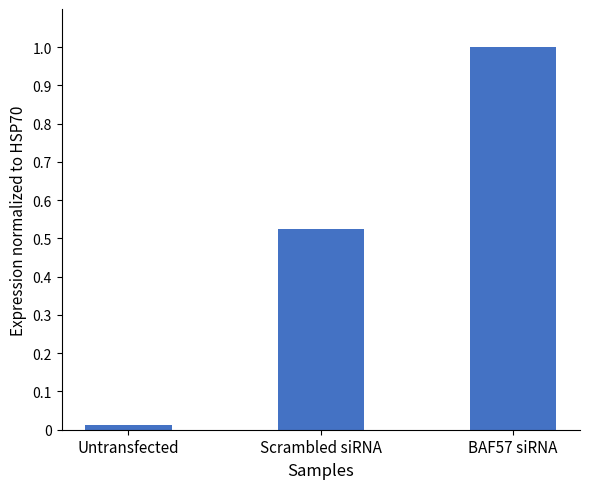

The chart shows a value of 1.0 at BAF57 siRNA. True or false?

True